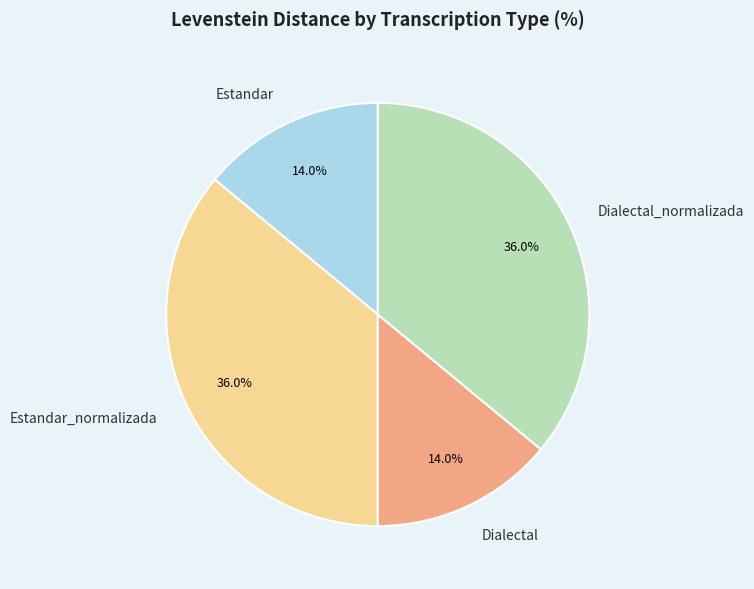

Does Dialectal_normalizada represent more than half of the total?

No